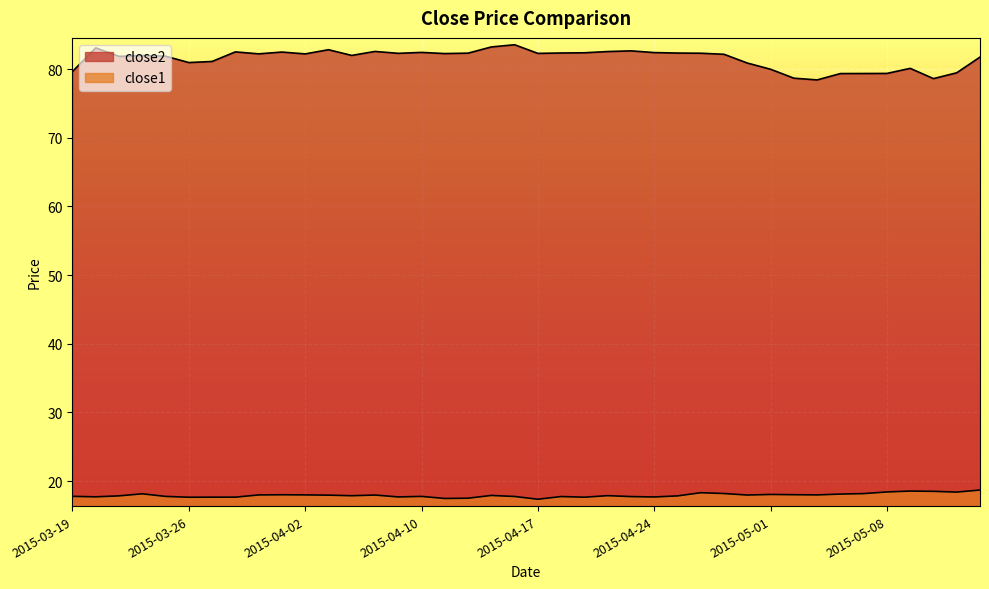

The value of close1 at 2015-03-19 is 17.8. True or false?

True